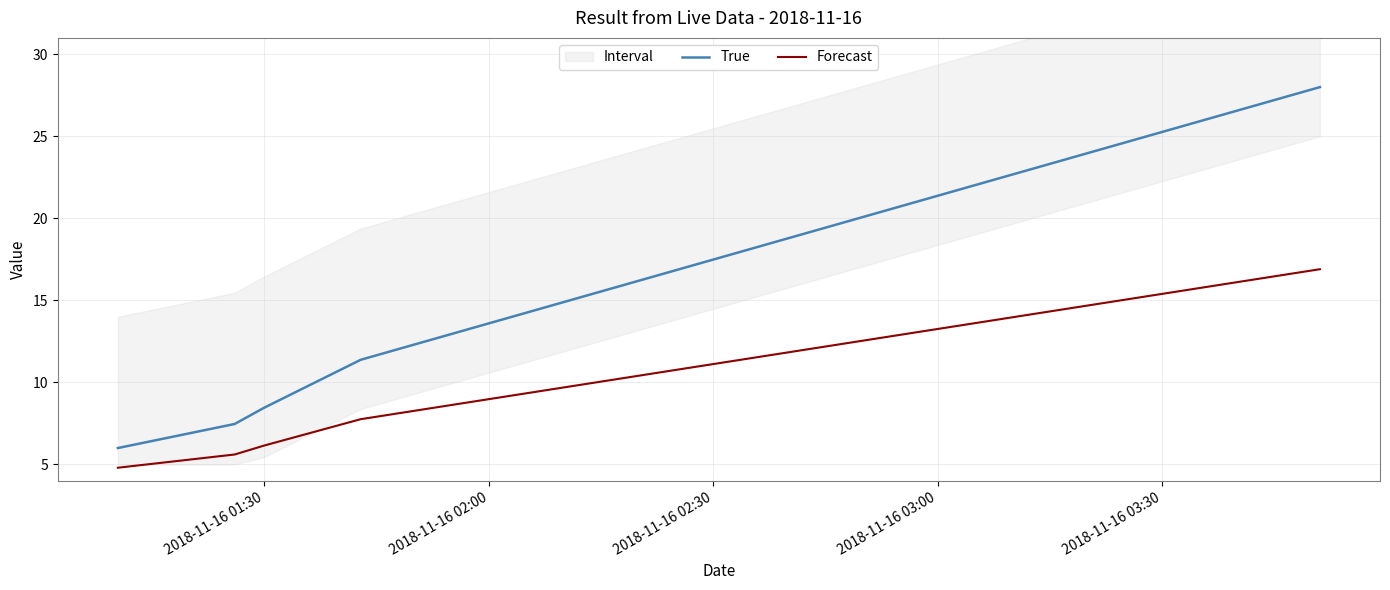

True or false: True and Forecast intersect in this chart.

False